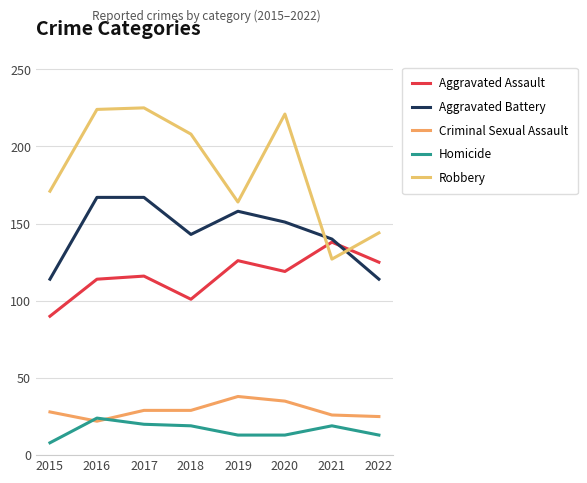

Where do Aggravated Battery and Robbery first cross each other?

2020 and 2021